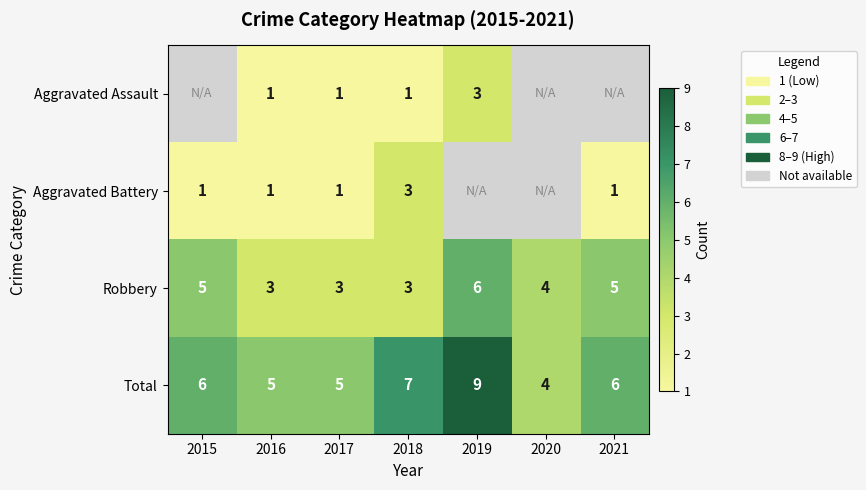

The value of Robbery at 2017 is 4. True or false?

False